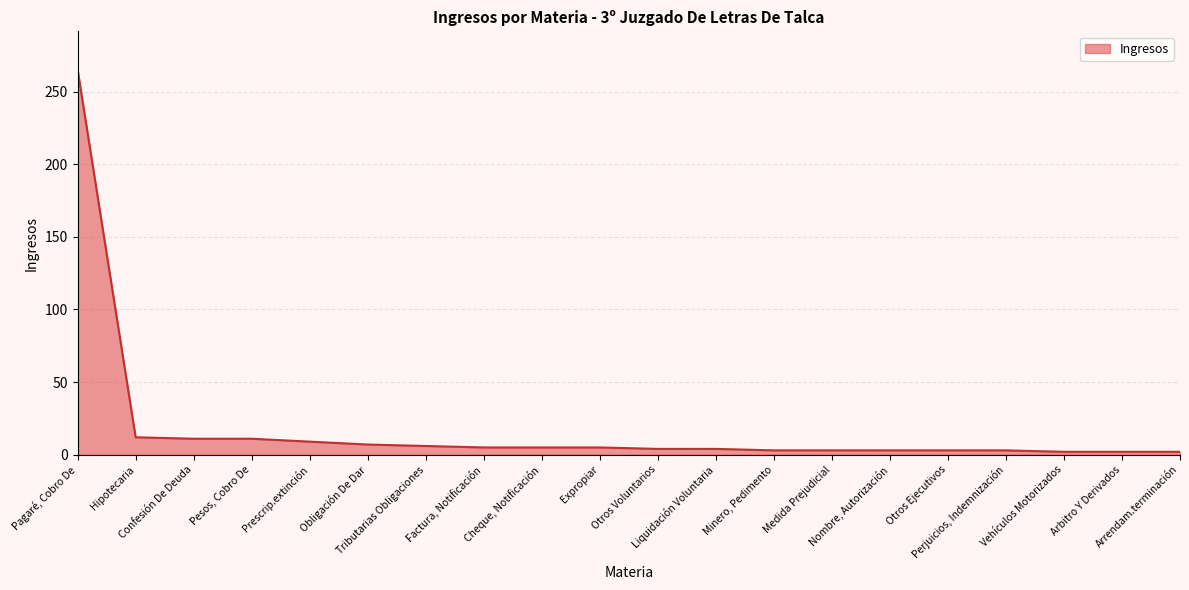

What is the greatest value displayed?

265